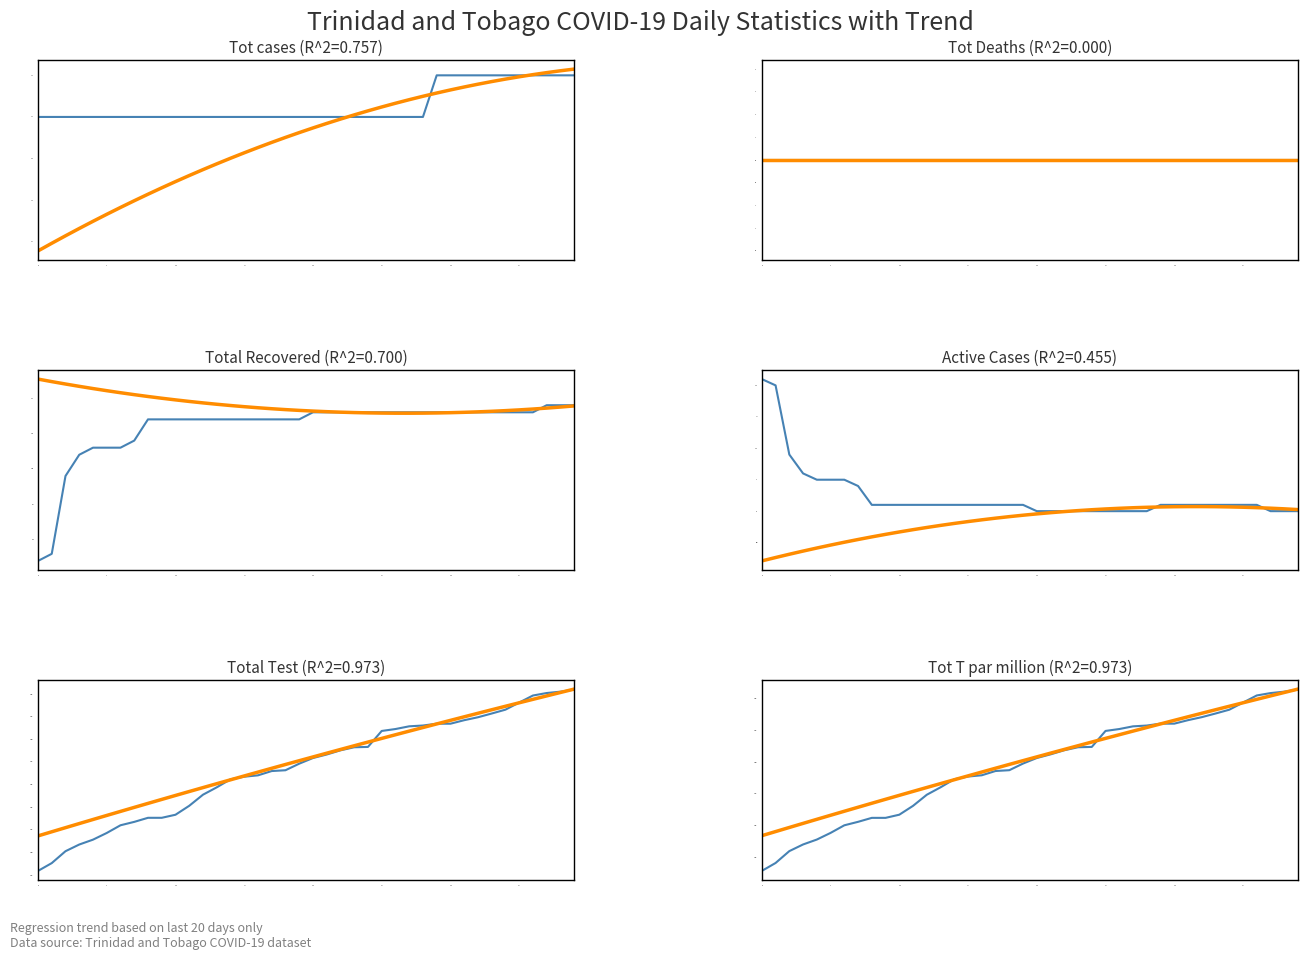

Which series has the largest range (max minus min)?

Total Test